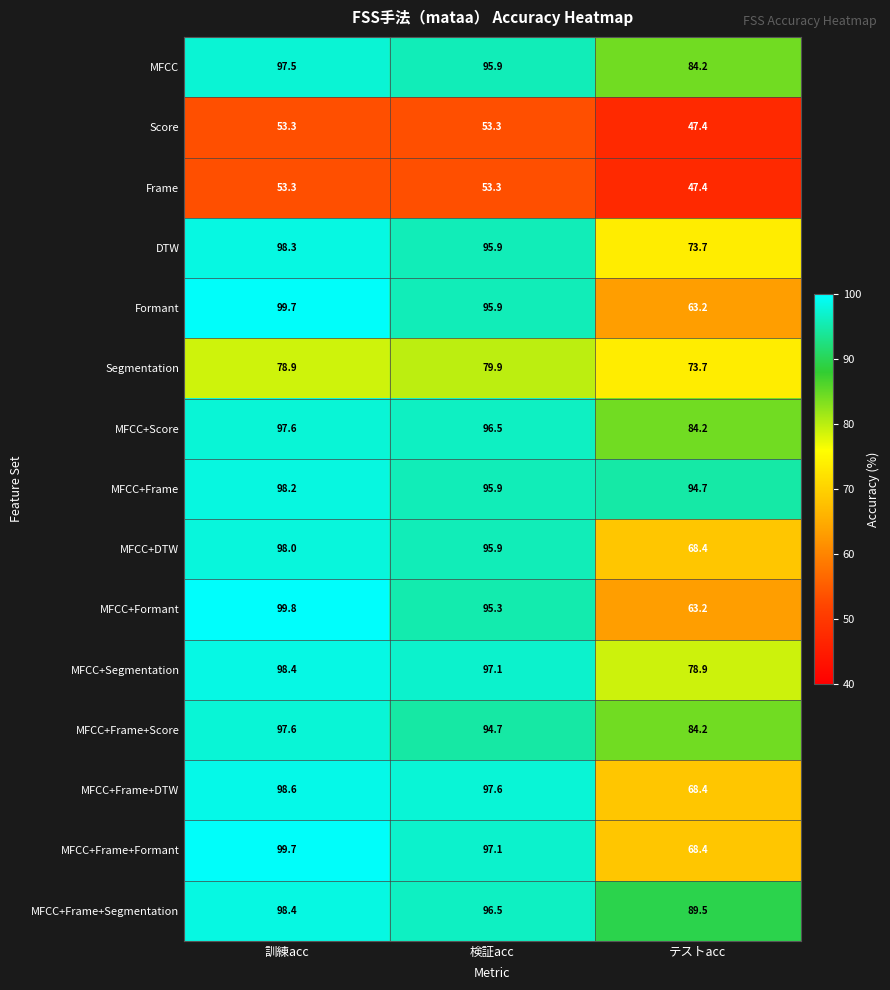

Between 検証acc and テストacc, which series saw the biggest shift?

Formant